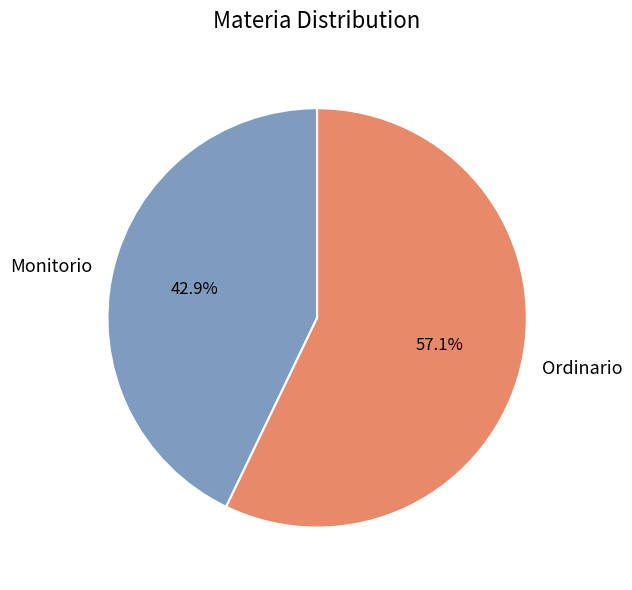

Combined, what portion of the pie is Monitorio and Ordinario?

100.0%